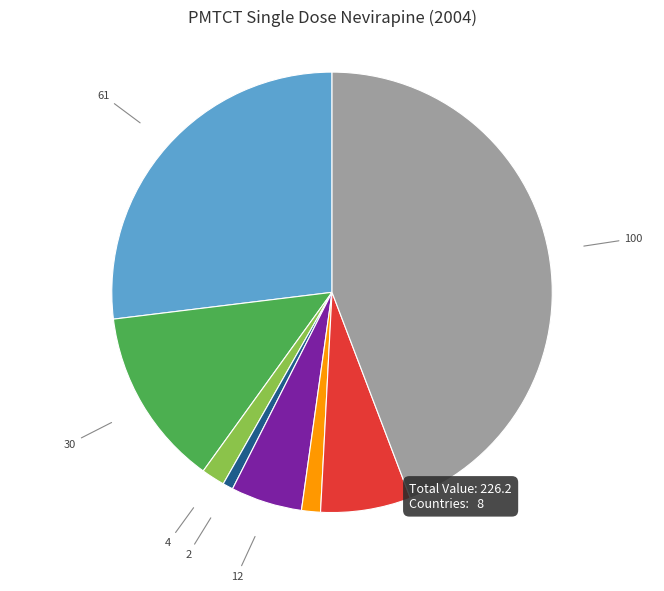

Is there any slice that represents more than half of the pie?

No